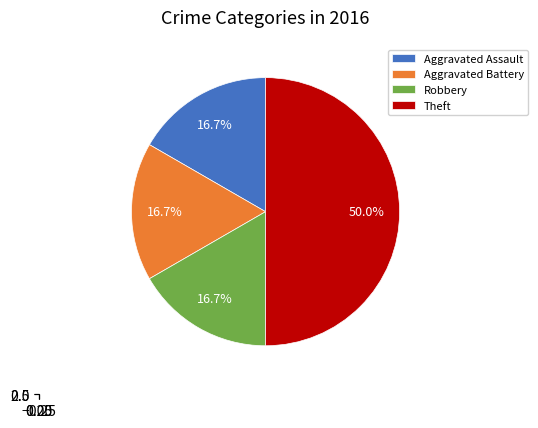

True or false: Robbery accounts for 17% of the total.

True